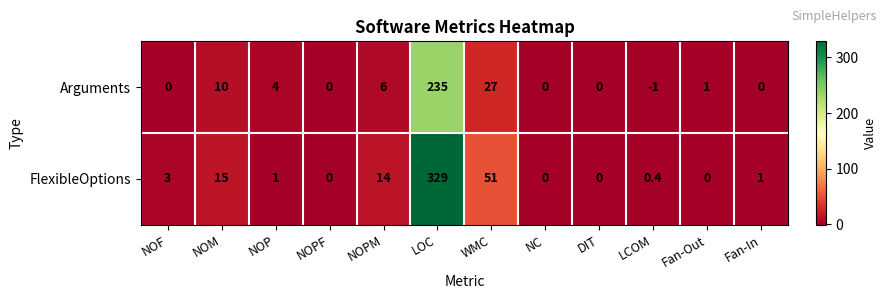

Reading left to right, what are all the values shown in this chart?

Arguments: NOF=0.0	NOM=10.0	NOP=4.0	NOPF=0.0	NOPM=6.0	LOC=235.0	WMC=27.0	NC=0.0	DIT=0.0	LCOM=-1.0	Fan-Out=1.0	Fan-In=0.0
FlexibleOptions: NOF=3.0	NOM=15.0	NOP=1.0	NOPF=0.0	NOPM=14.0	LOC=329.0	WMC=51.0	NC=0.0	DIT=0.0	LCOM=0.4	Fan-Out=0.0	Fan-In=1.0